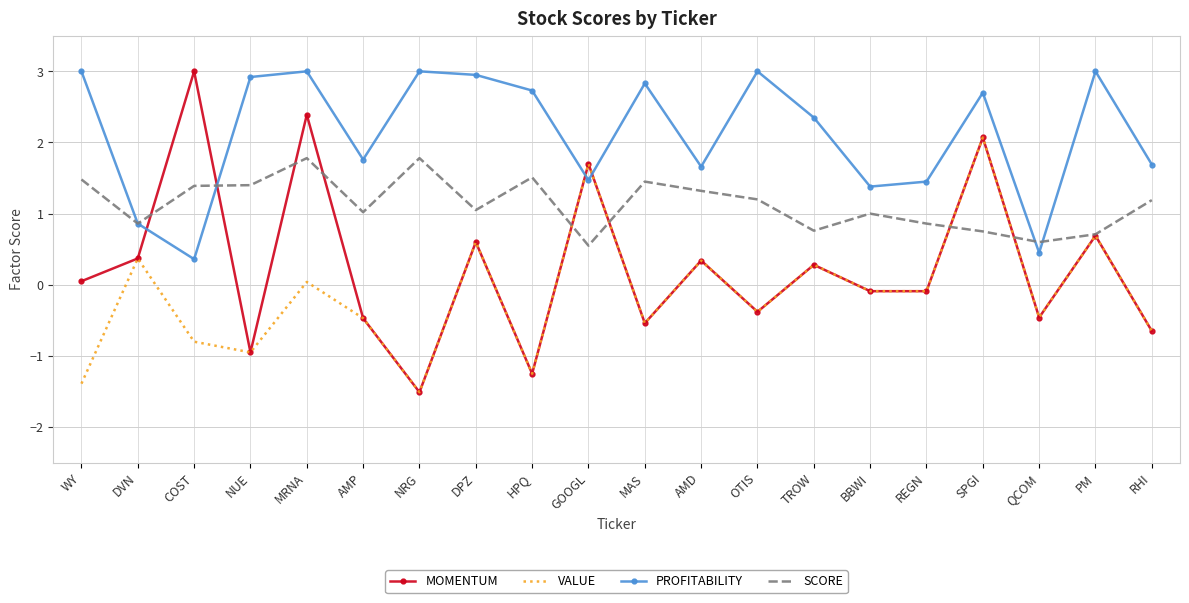

Which series changed the most between OTIS and BBWI?

PROFITABILITY